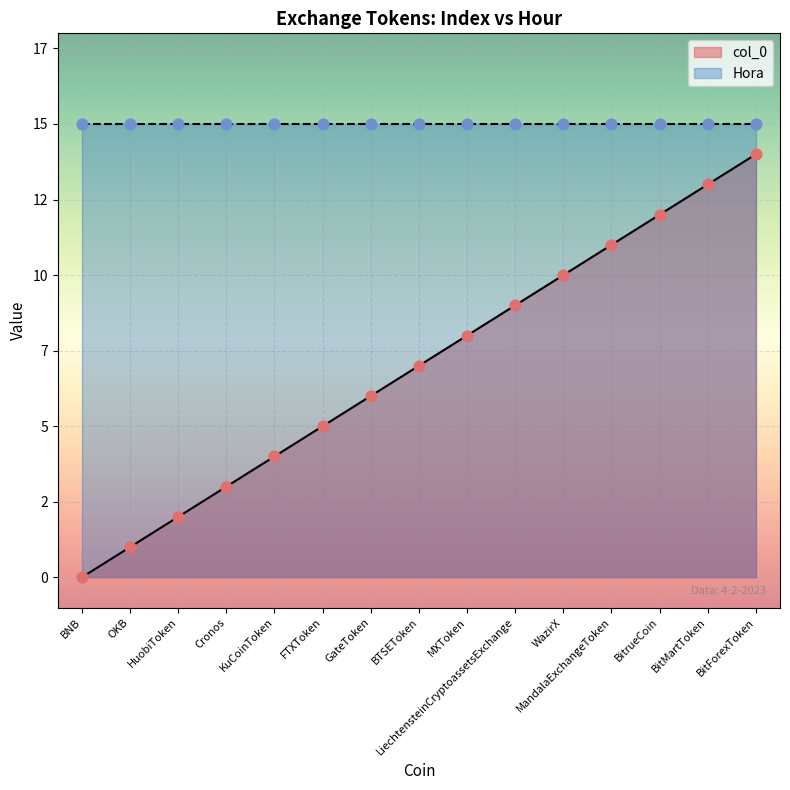

What is the change in value from KuCoinToken to FTXToken?

+1